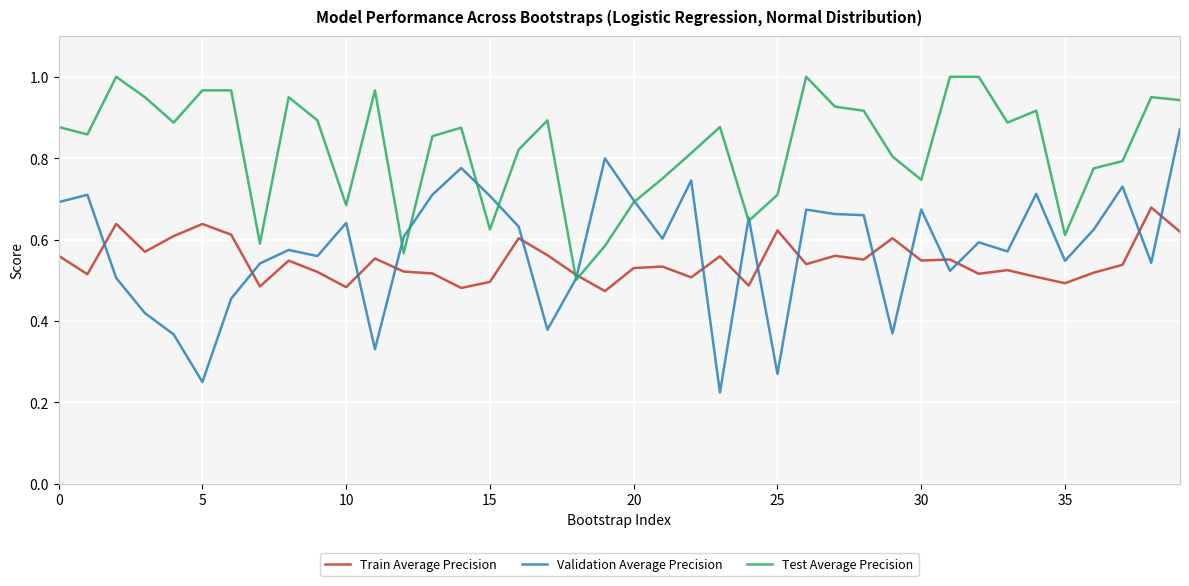

Which series has the largest range (max minus min)?

Validation Average Precision